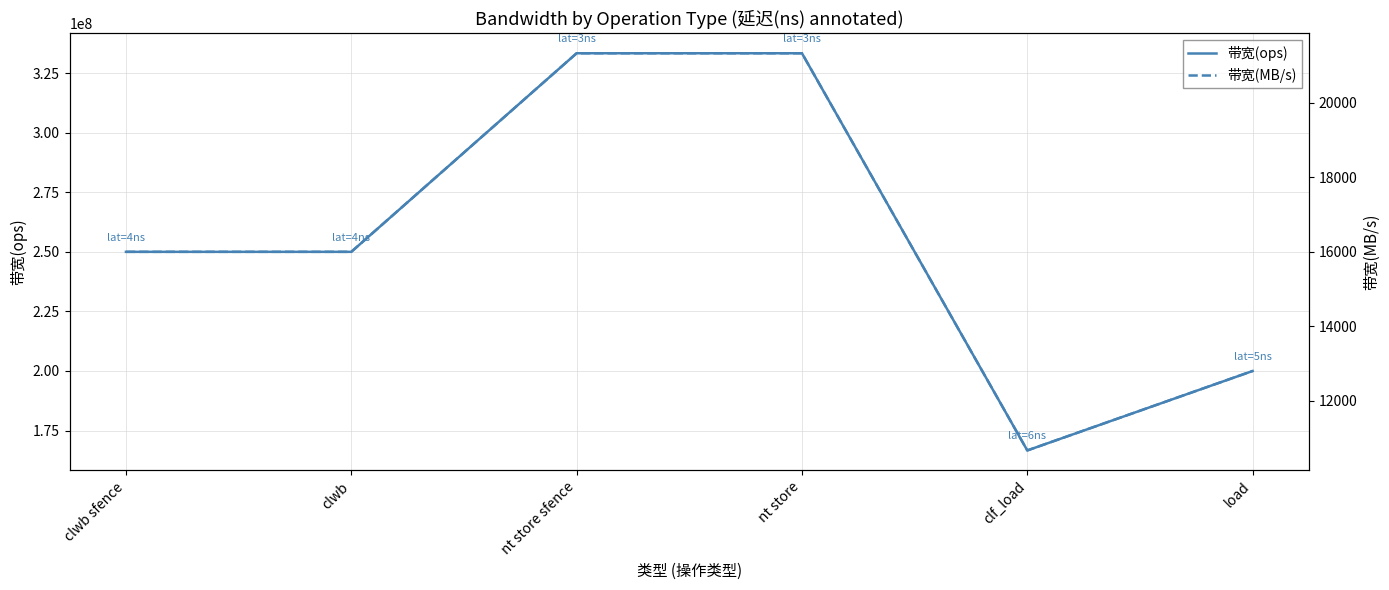

In 带宽(ops), how many points are lower than both neighbors (excluding endpoints)?

1